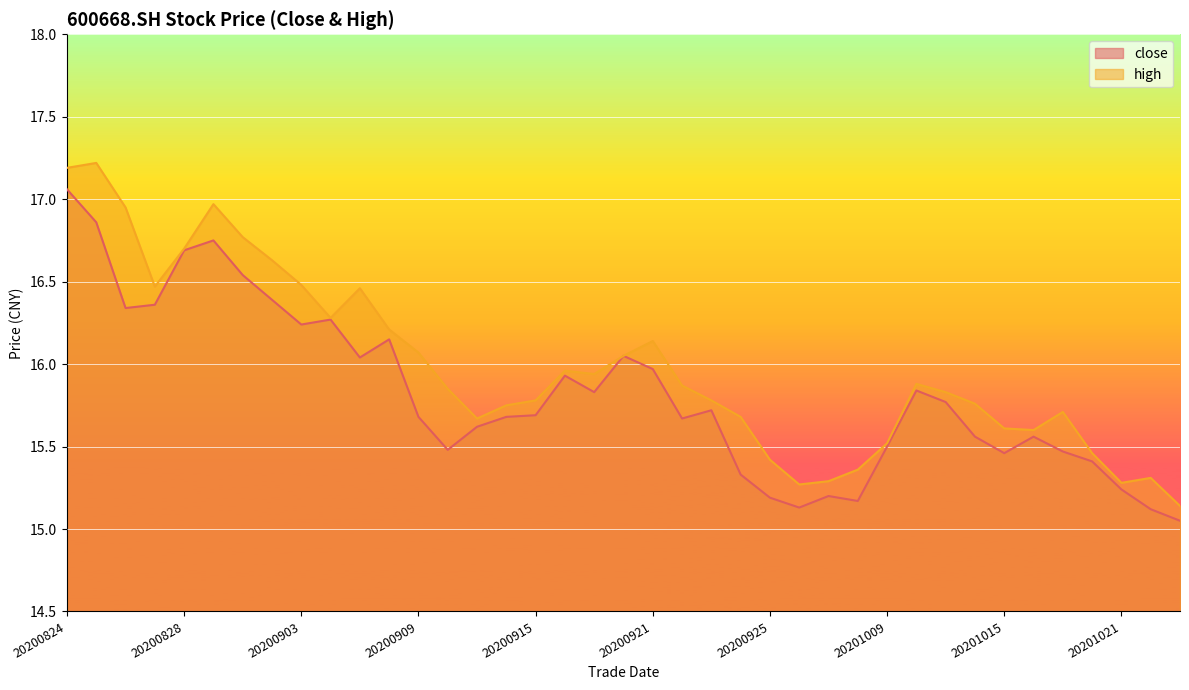

Reading left to right, transcribe all the data shown in this chart.

close: 20200824=17.1	20200825=16.9	20200826=16.3	20200827=16.4	20200828=16.7	20200831=16.8	20200901=16.5	20200902=16.4	20200903=16.2	20200904=16.3	20200907=16.0	20200908=16.1	20200909=15.7	20200910=15.5	20200911=15.6	20200914=15.7	20200915=15.7	20200916=15.9	20200917=15.8	20200918=16.1	20200921=16.0	20200922=15.7	20200923=15.7	20200924=15.3	20200925=15.2	20200928=15.1	20200929=15.2	20200930=15.2	20201009=15.5	20201012=15.8	20201013=15.8	20201014=15.6	20201015=15.5	20201016=15.6	20201019=15.5	20201020=15.4	20201021=15.2	20201022=15.1	20201023=15.1
high: 20200824=17.2	20200825=17.2	20200826=16.9	20200827=16.5	20200828=16.7	20200831=17.0	20200901=16.8	20200902=16.6	20200903=16.5	20200904=16.3	20200907=16.5	20200908=16.2	20200909=16.1	20200910=15.8	20200911=15.7	20200914=15.8	20200915=15.8	20200916=16.0	20200917=15.9	20200918=16.1	20200921=16.1	20200922=15.9	20200923=15.8	20200924=15.7	20200925=15.4	20200928=15.3	20200929=15.3	20200930=15.4	20201009=15.5	20201012=15.9	20201013=15.8	20201014=15.8	20201015=15.6	20201016=15.6	20201019=15.7	20201020=15.5	20201021=15.3	20201022=15.3	20201023=15.1